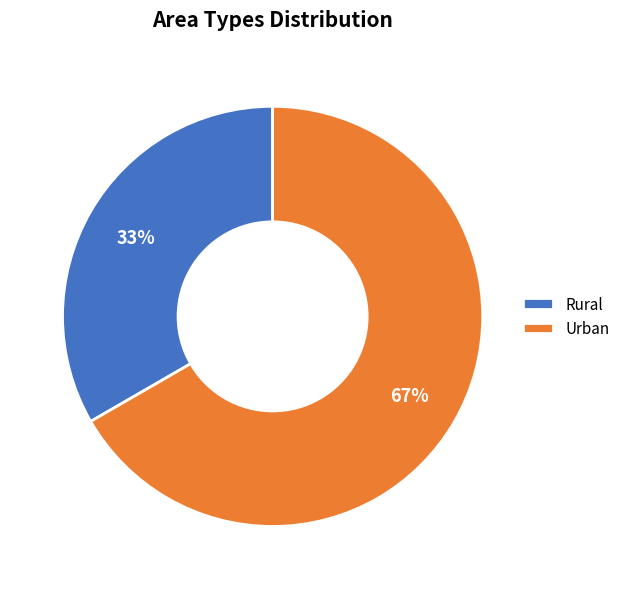

To the nearest percent, what is the average slice percentage?

50%